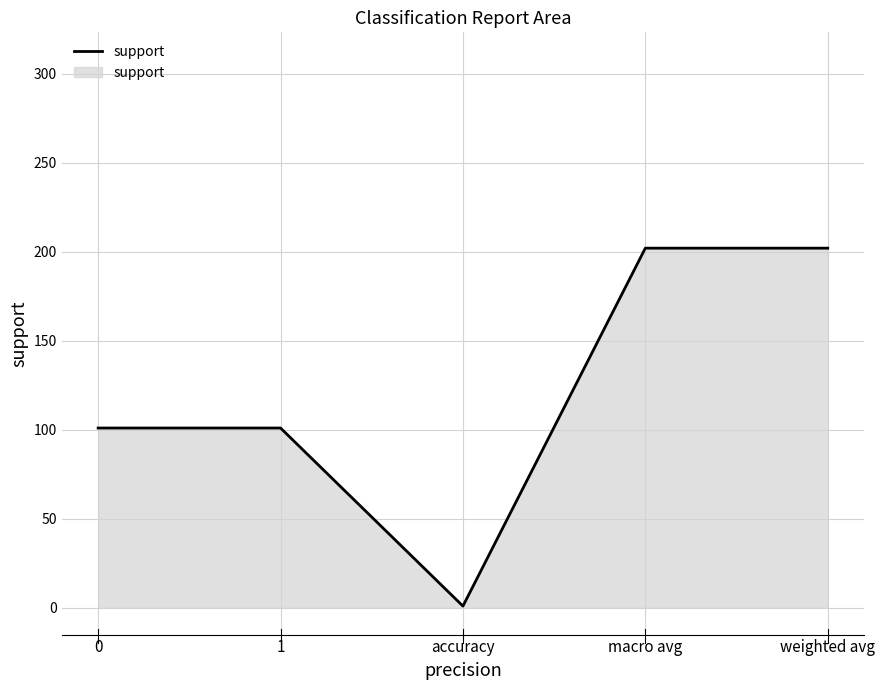

What is the average value?

121